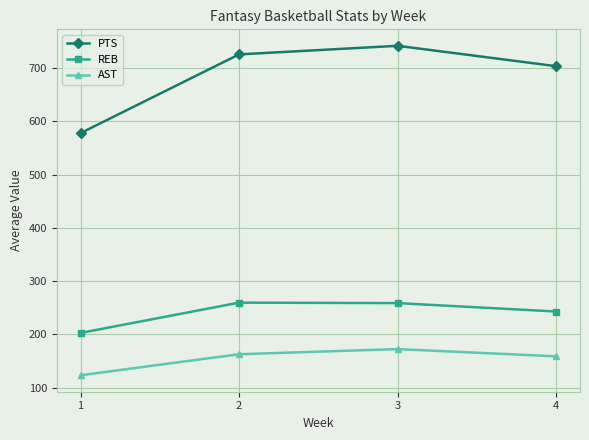

True or false: PTS and AST intersect in this chart.

False